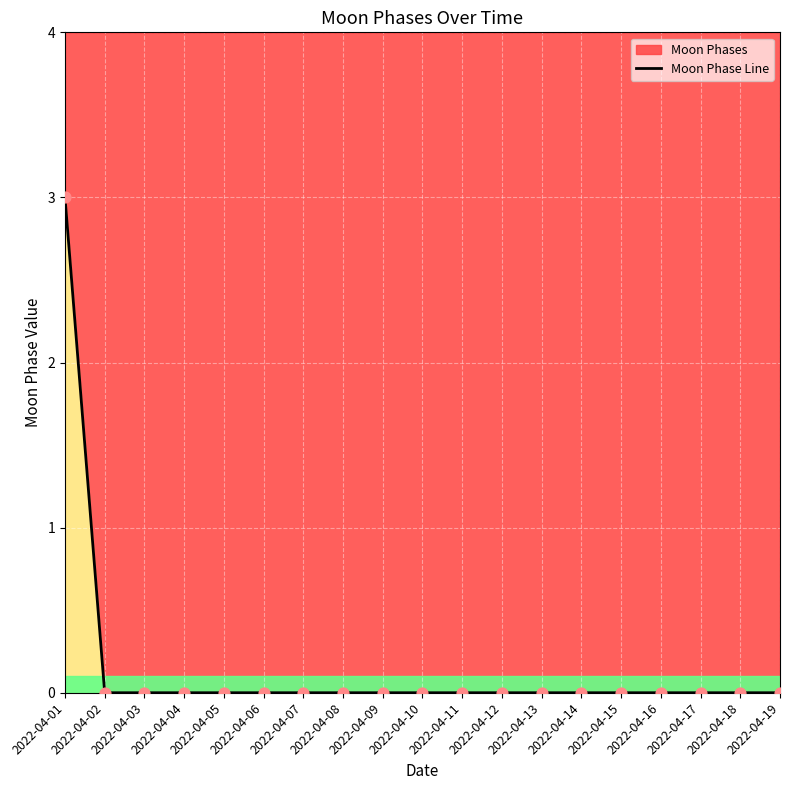

Between 2022-04-12 and 2022-04-17, which is larger?

2022-04-12